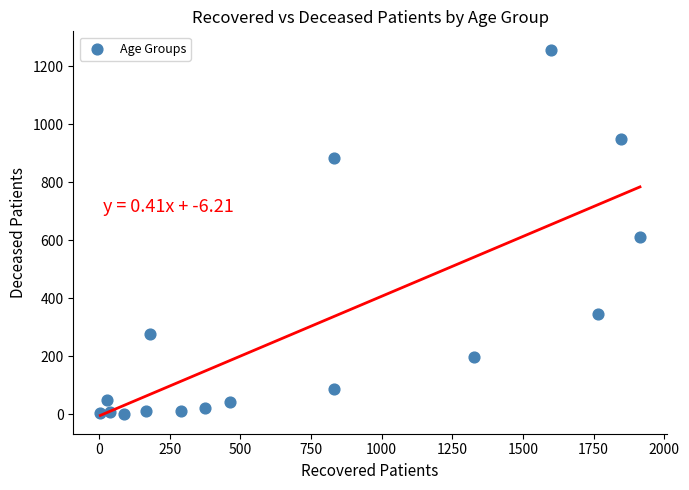

What Y value in the scatter plot is closest to 629?

613